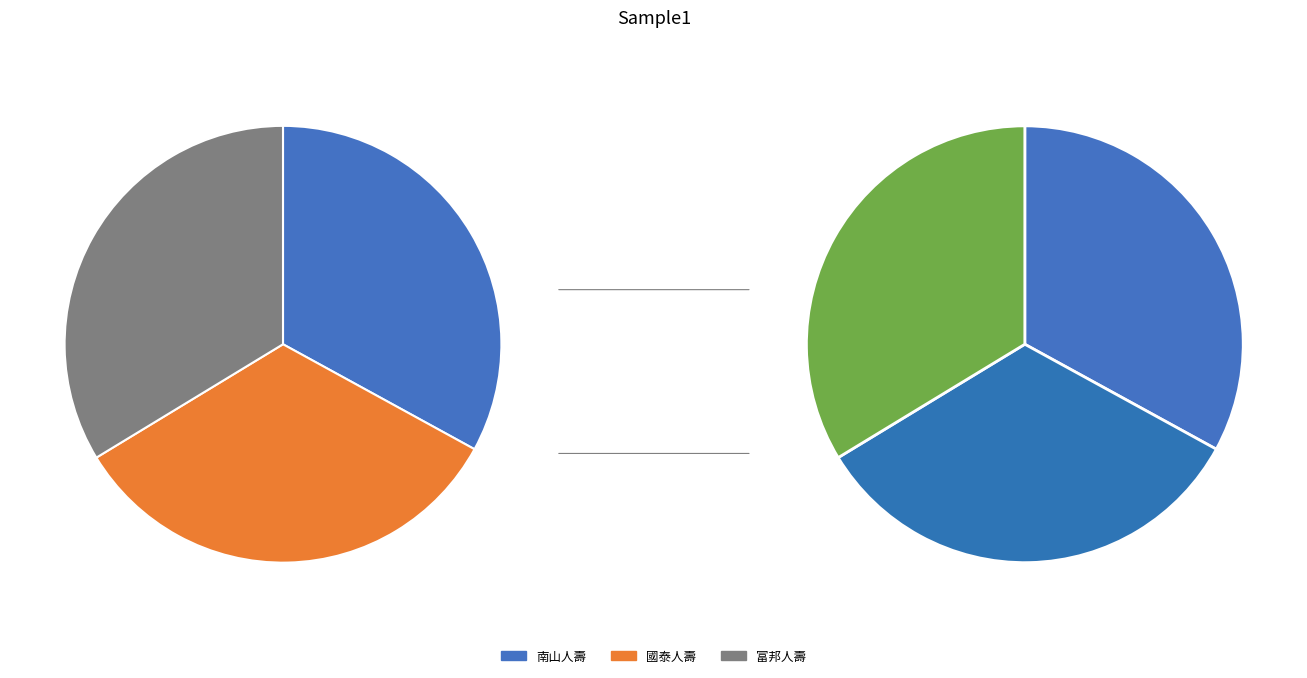

Is 國泰人壽 the majority of the pie?

No